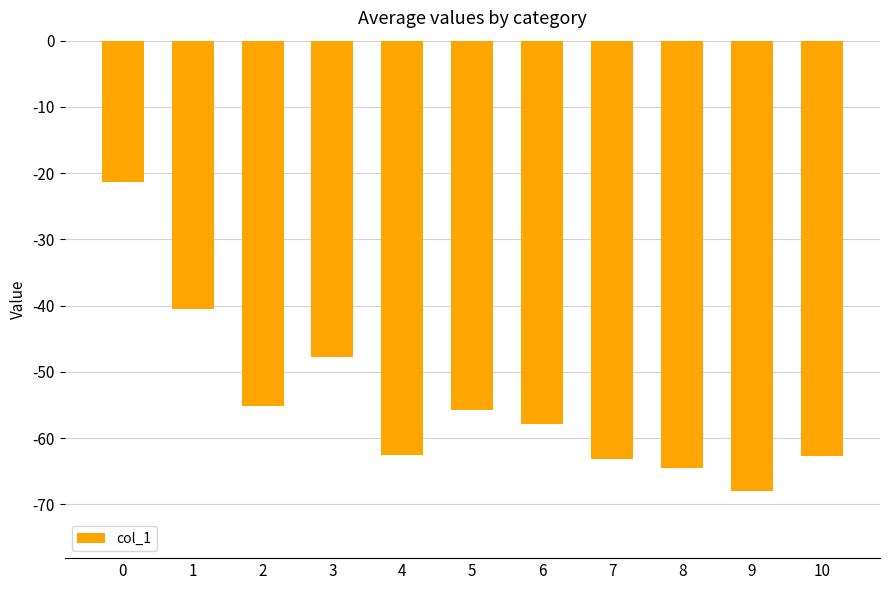

What is the difference between the values at 8 and 10?

1.8